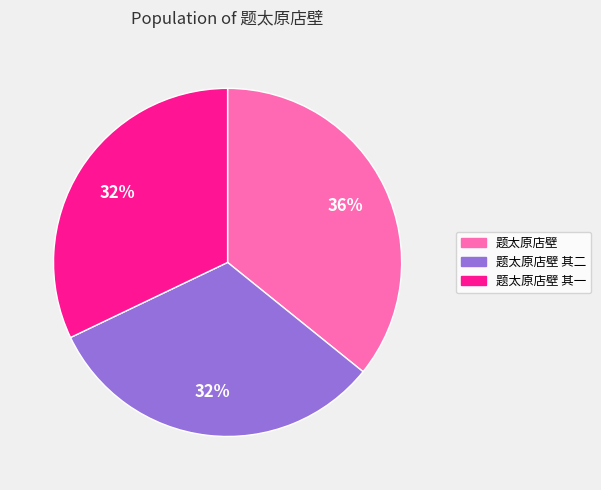

To the nearest percent, what percentage of the pie is 题太原店壁 其二?

32%